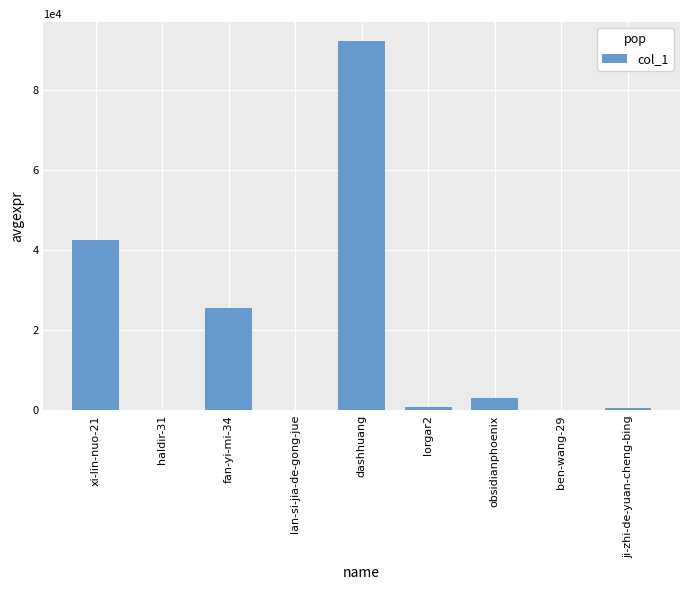

At which label does the data first exceed 886?

xi-lin-nuo-21